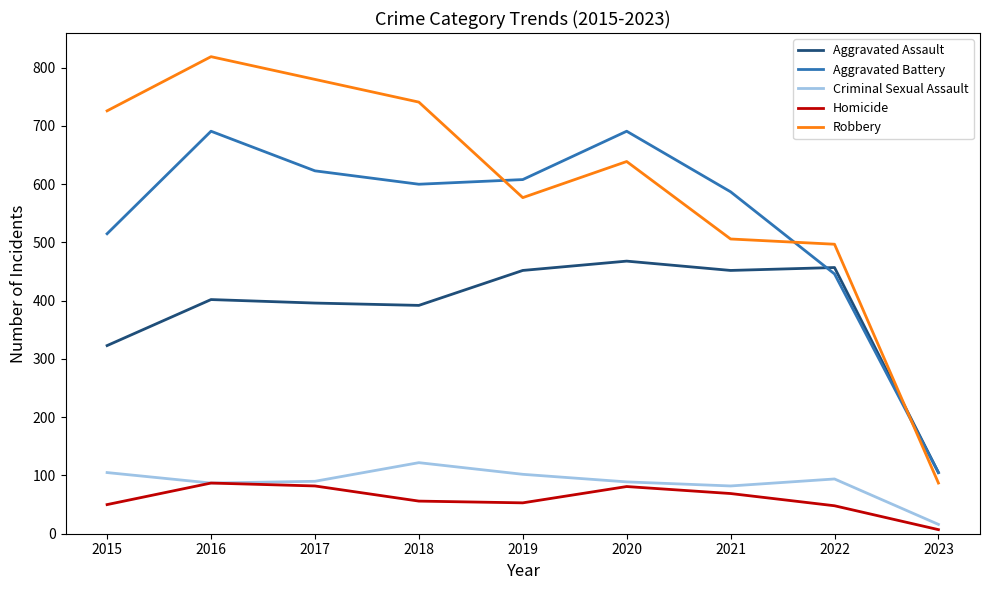

What is the difference between the second highest and minimum values in the Robbery series?

693